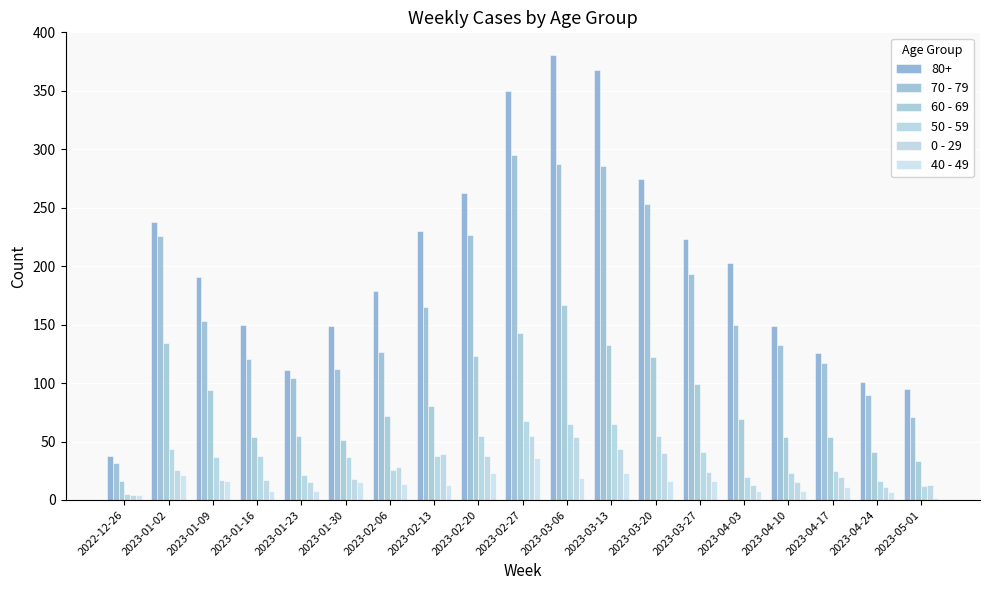

What are all the series names shown in the legend?

80+, 70 - 79, 60 - 69, 50 - 59, 0 - 29, 40 - 49